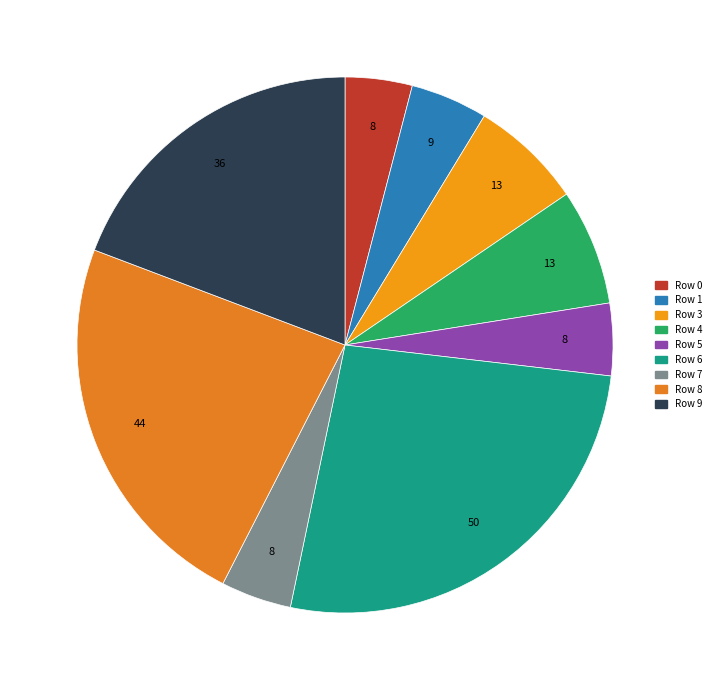

How many segments does this pie chart have?

9